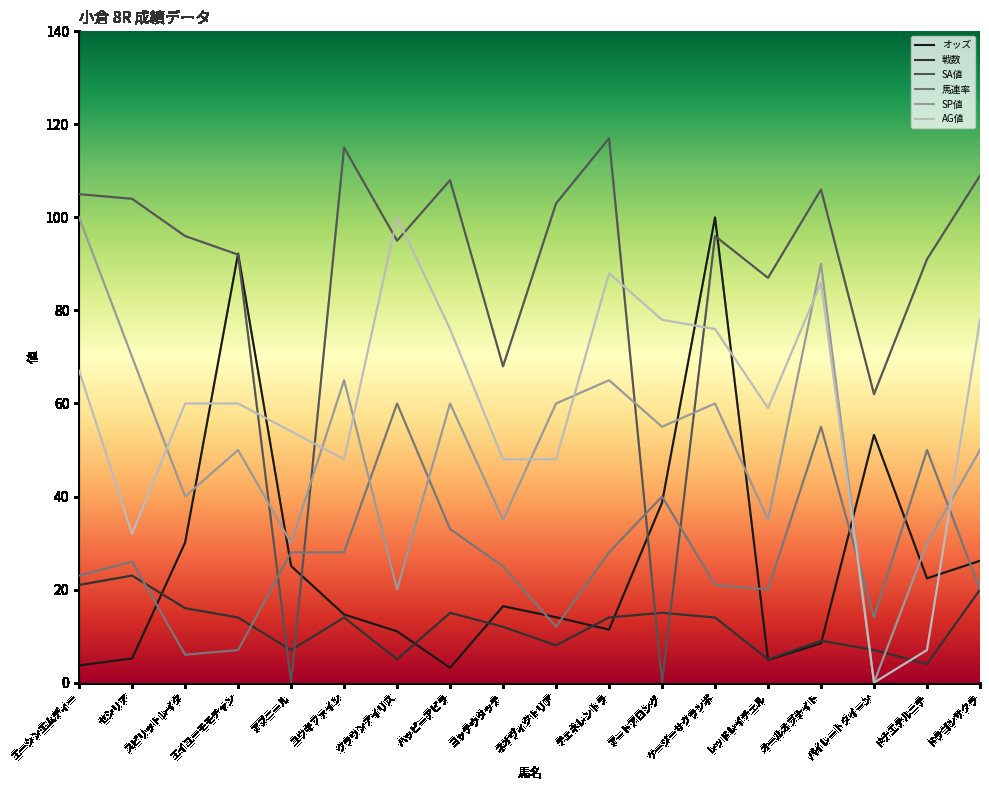

Is the value of AG値 at オールオブナイト greater than the value of SA値 at ケージーサクランボ?

No